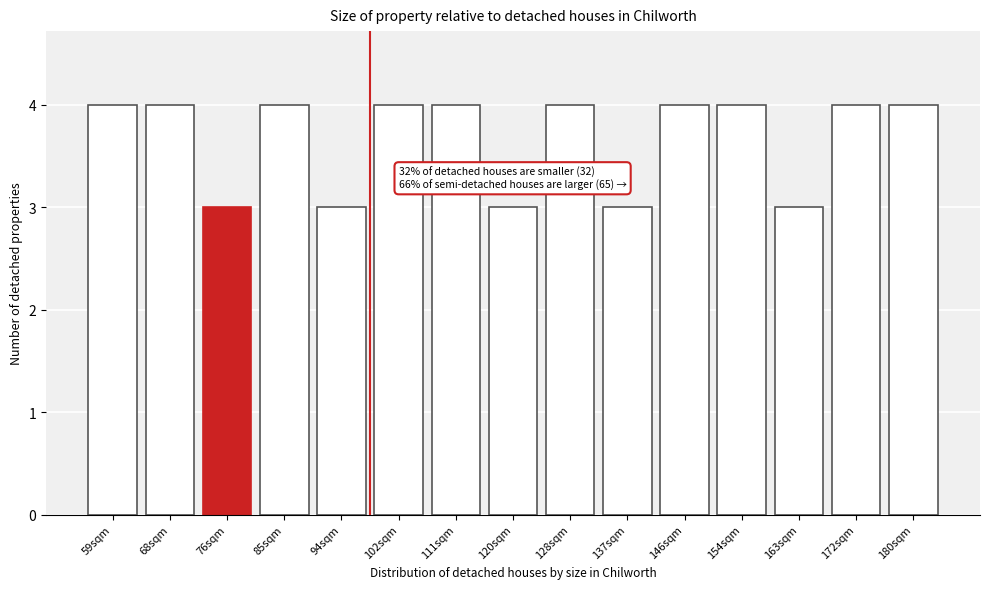

Reading left to right, list all the values displayed in this chart.

59sqm=4	68sqm=4	76sqm=3	85sqm=4	94sqm=3	102sqm=4	111sqm=4	120sqm=3	128sqm=4	137sqm=3	146sqm=4	154sqm=4	163sqm=3	172sqm=4	180sqm=4